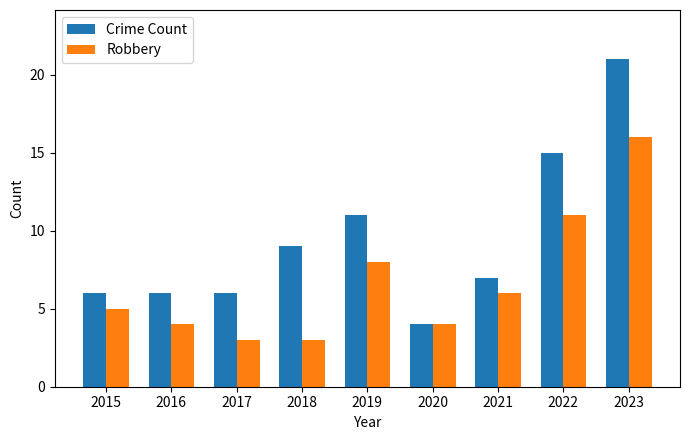

What is the difference between the maximum and second lowest values in the Robbery series?

13